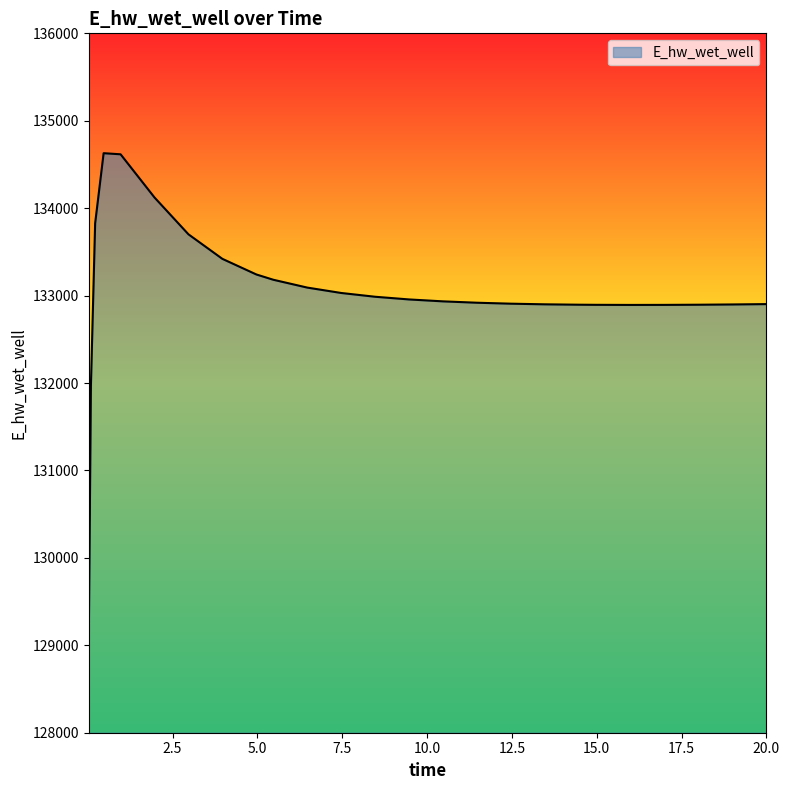

What is the difference between the maximum and minimum values?

5558.4